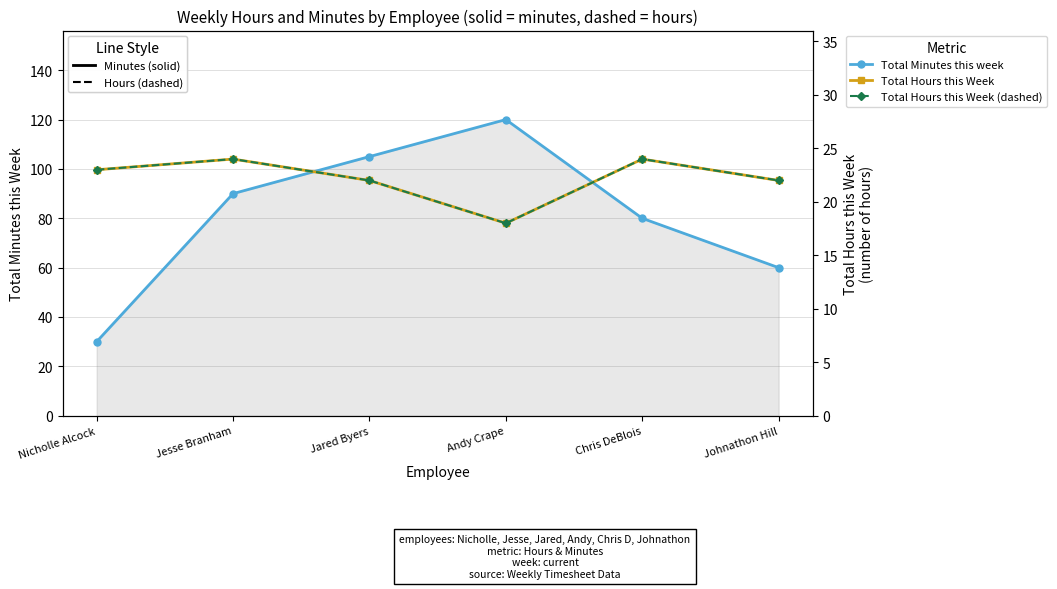

Is it true that Total Minutes this week equals 208 at Andy Crape?

False